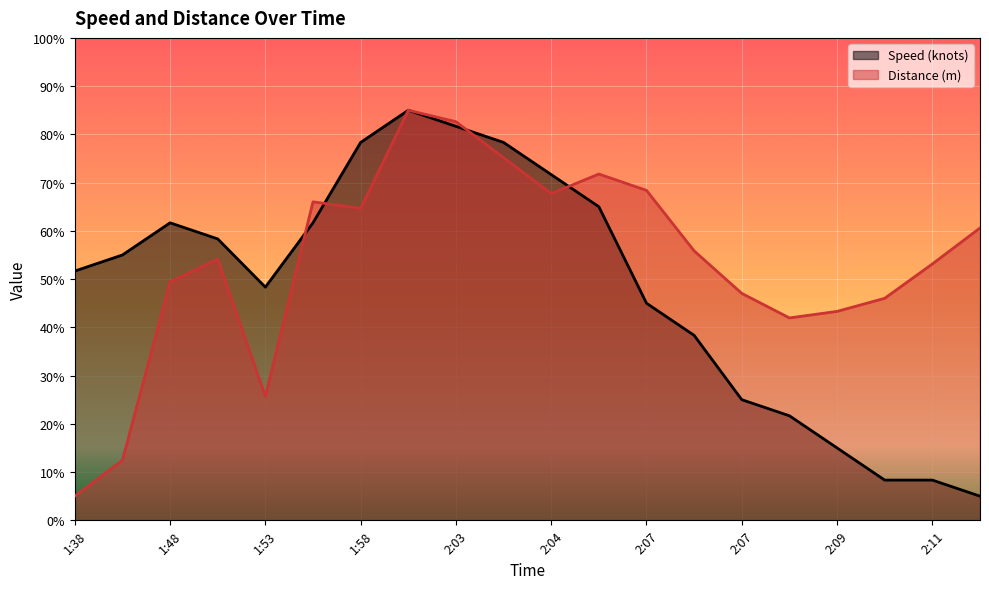

How many lines are shown in the chart?

2